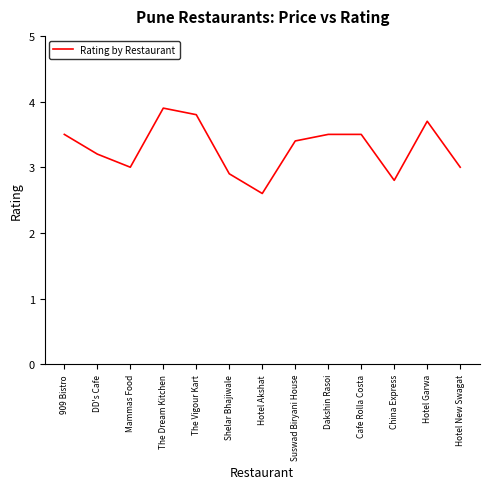

What is the smallest value displayed?

2.6